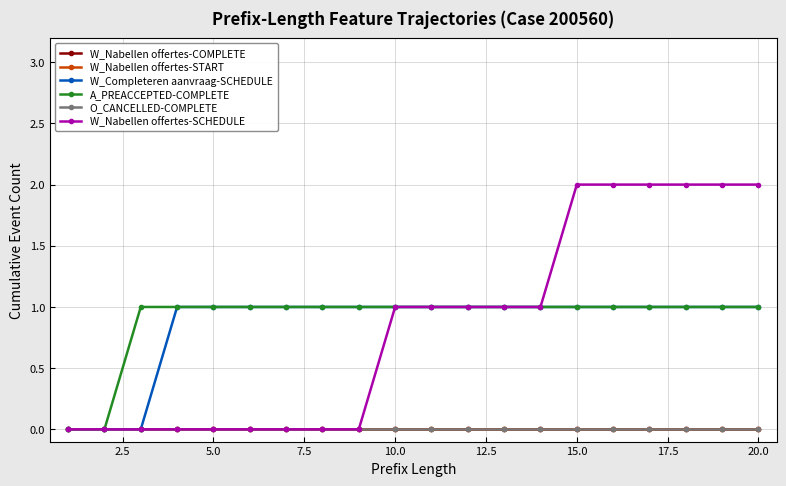

Does the chart have visible grid lines?

Yes